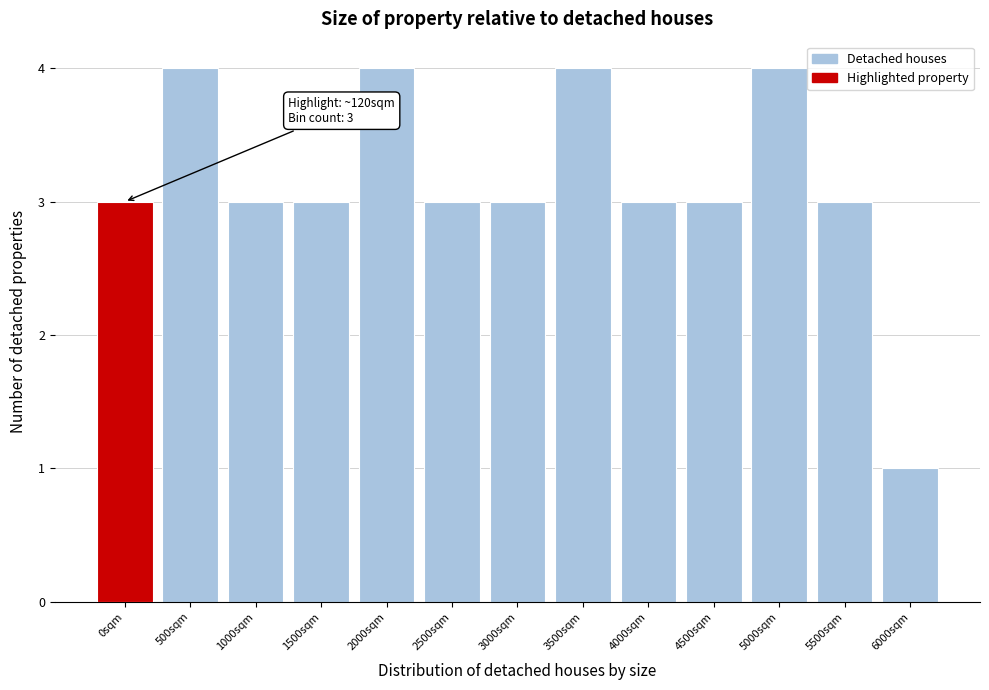

Reading left to right, list all the values displayed in this chart.

3	4	3	3	4	3	3	4	3	3	4	3	1